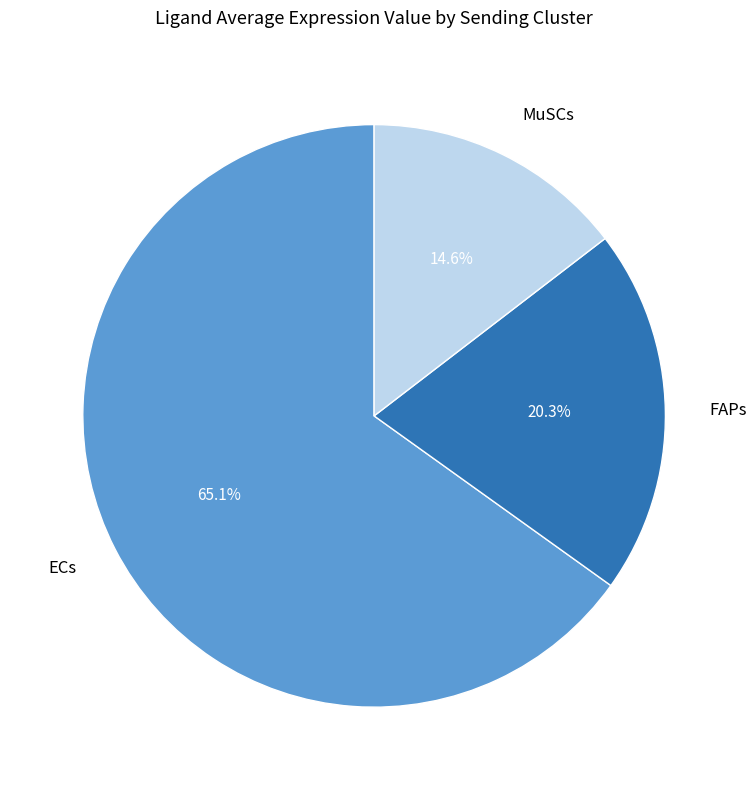

Approximately how many times larger is the value at ECs compared to MuSCs?

4.5